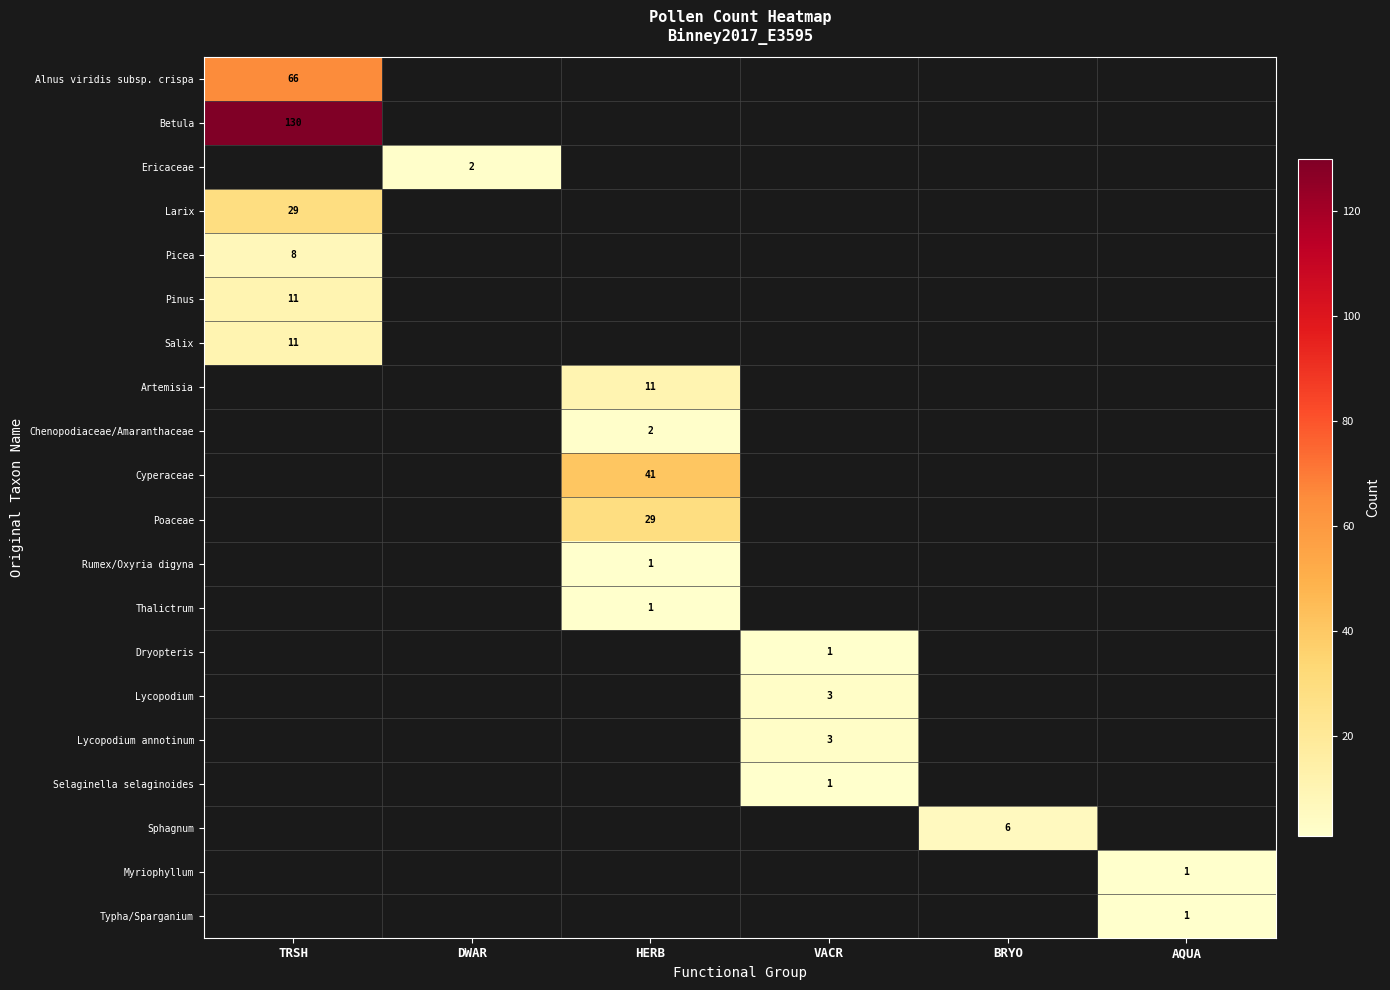

The value of Selaginella selaginoides at VACR is 0. True or false?

False